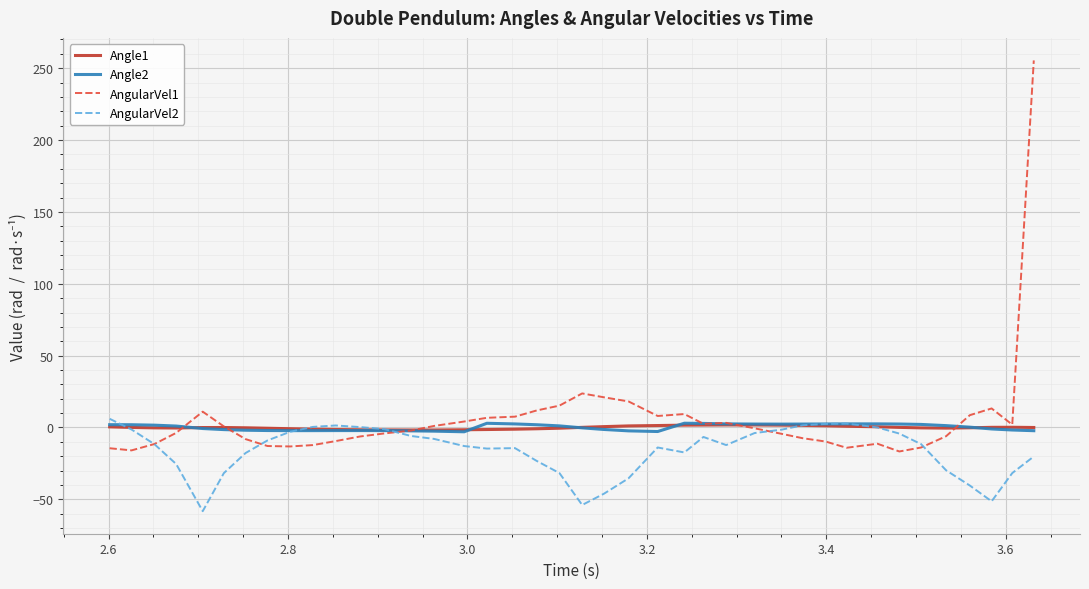

What is the minimum value shown in the chart?

-58.2